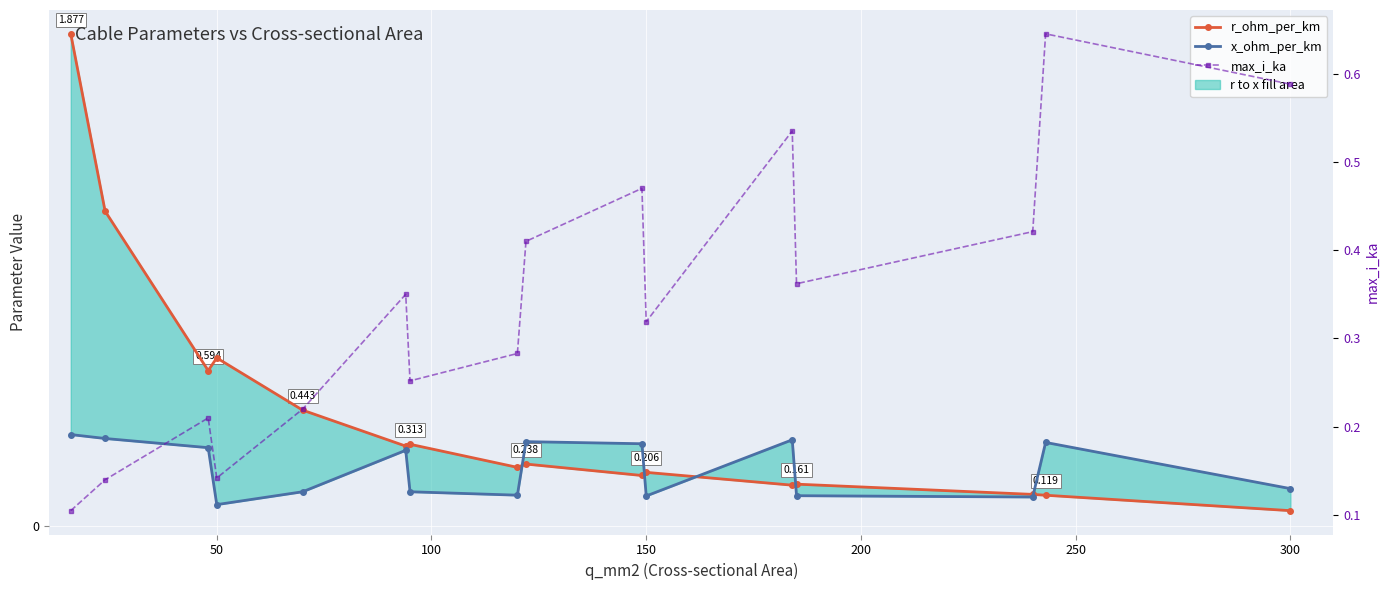

Rank the series at 150 from lowest to highest value.

x_ohm_per_km, r_ohm_per_km, max_i_ka